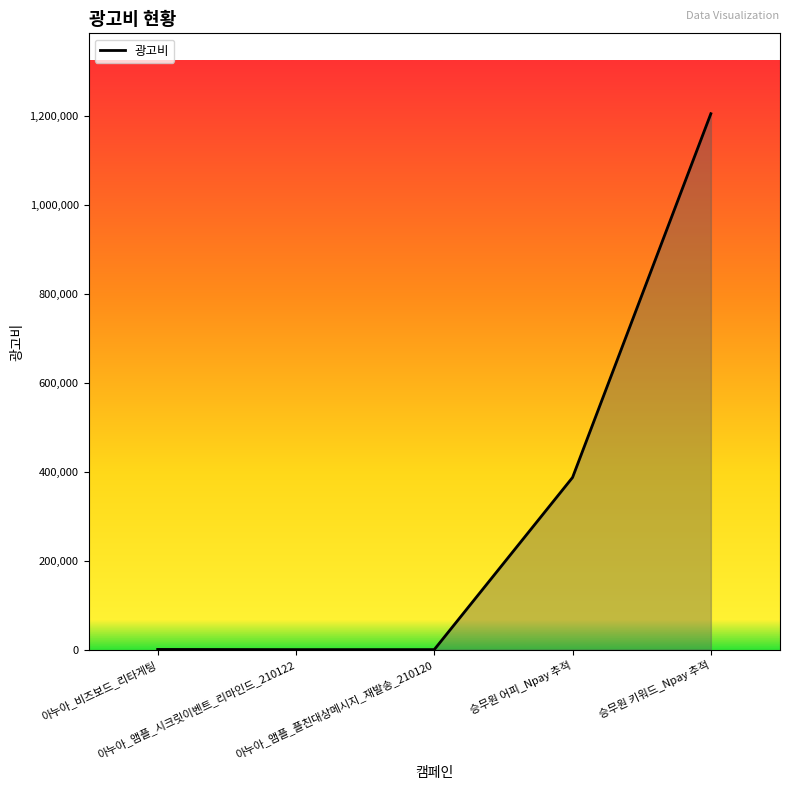

How many lines are shown in the chart?

1